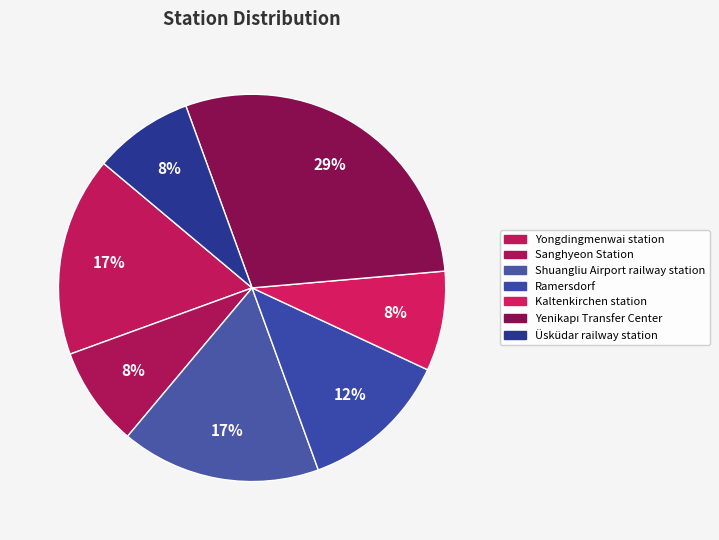

Count the number of slices in the pie.

7